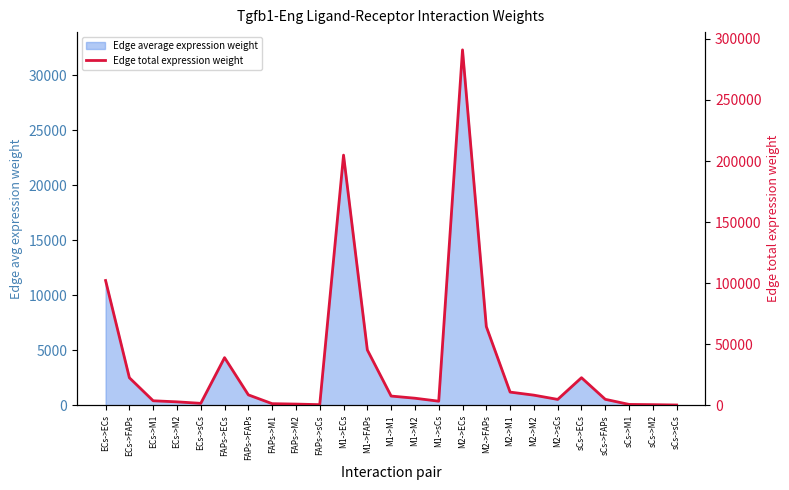

What is the maximum value shown in the chart?

290926.8